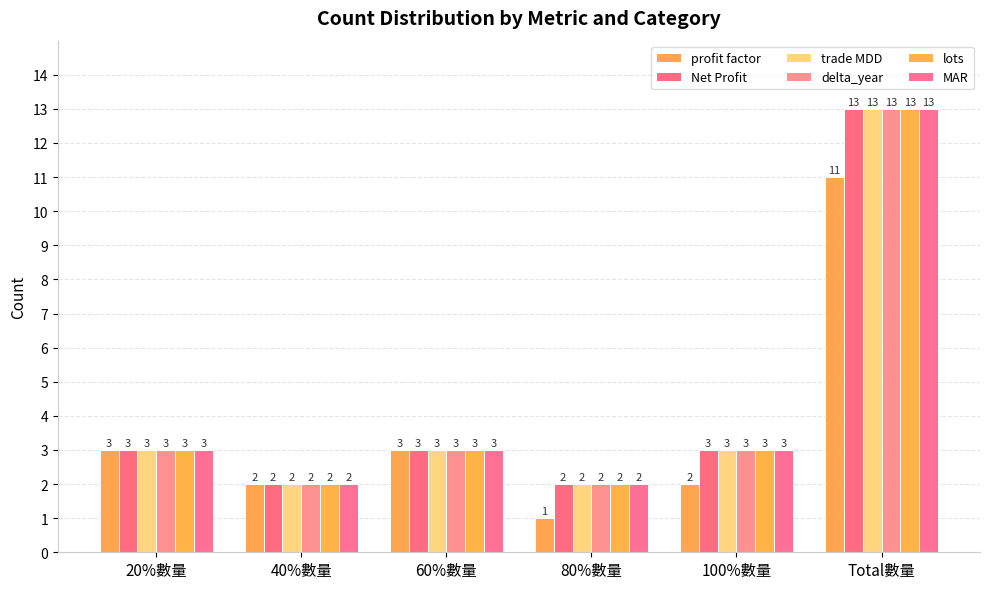

How many bars are there in each group?

6